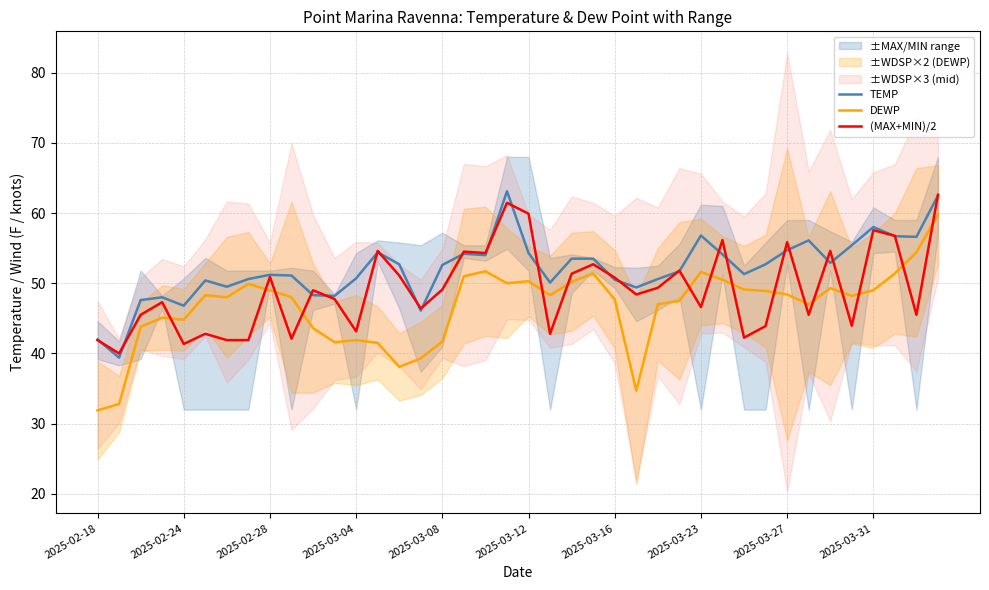

Rank the series at 34 from lowest to highest value.

DEWP, TEMP, (MAX+MIN)/2